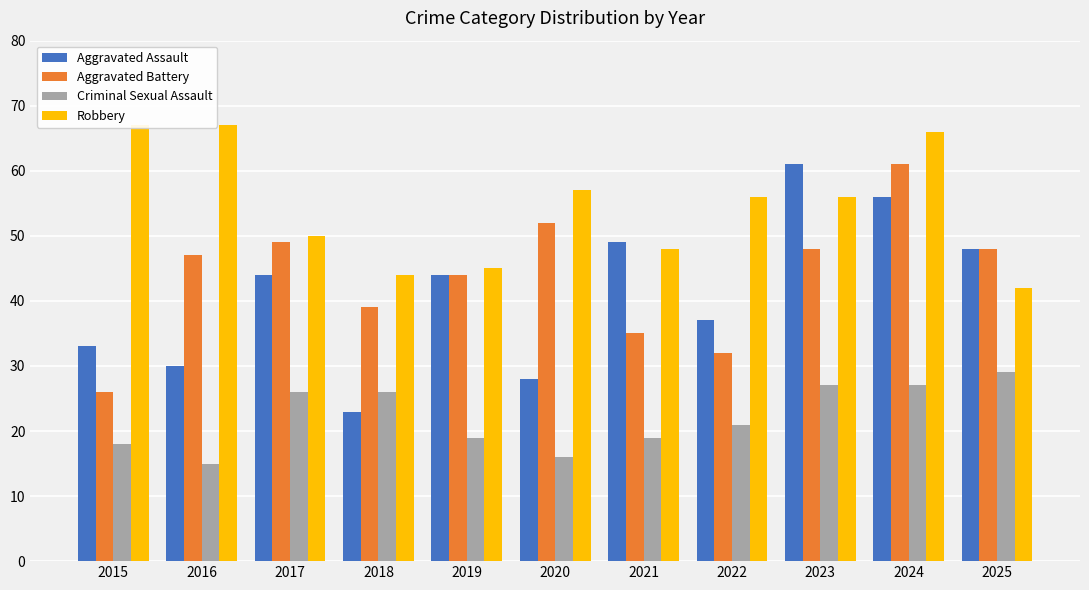

How many data points does each series have?

11